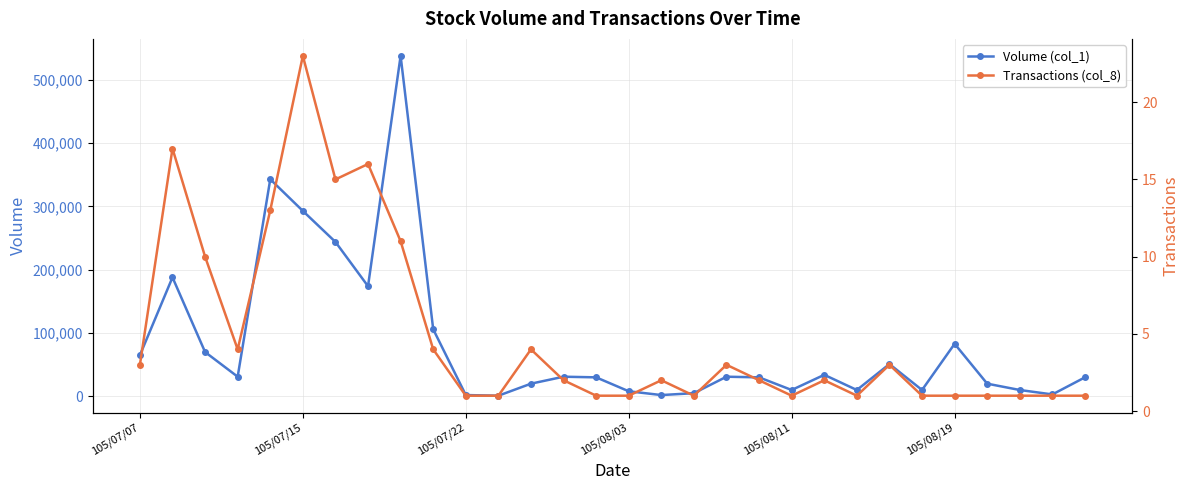

How many lines are shown in the chart?

2